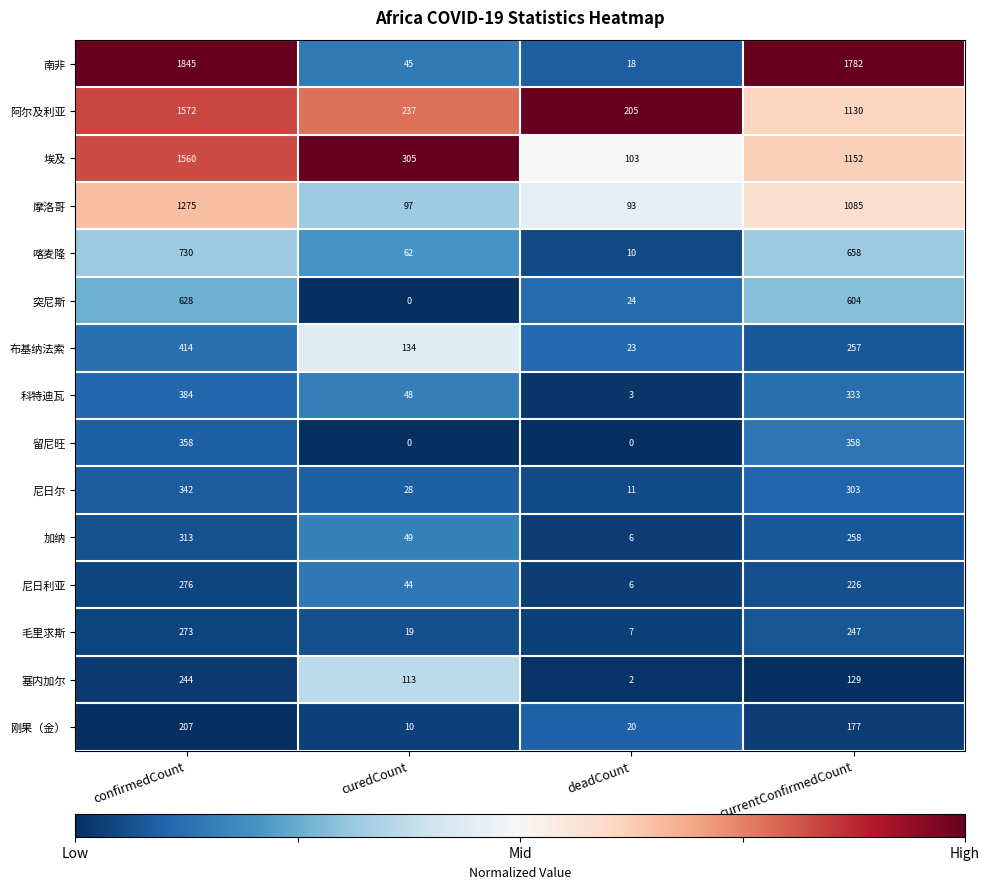

What is the highest value of the 科特迪瓦 series?

384